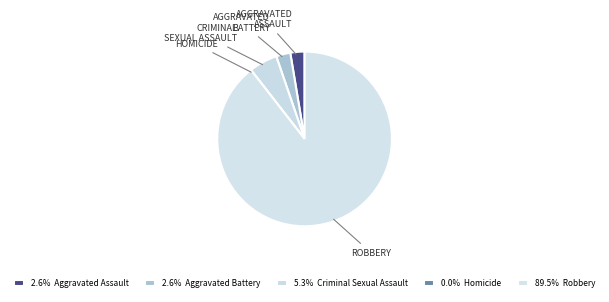

What is the largest slice in the pie chart?

Robbery